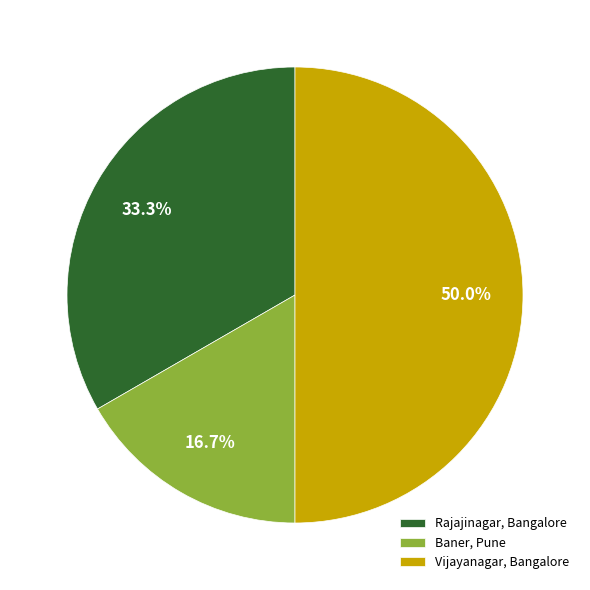

Is Rajajinagar, Bangalore the majority of the pie?

No